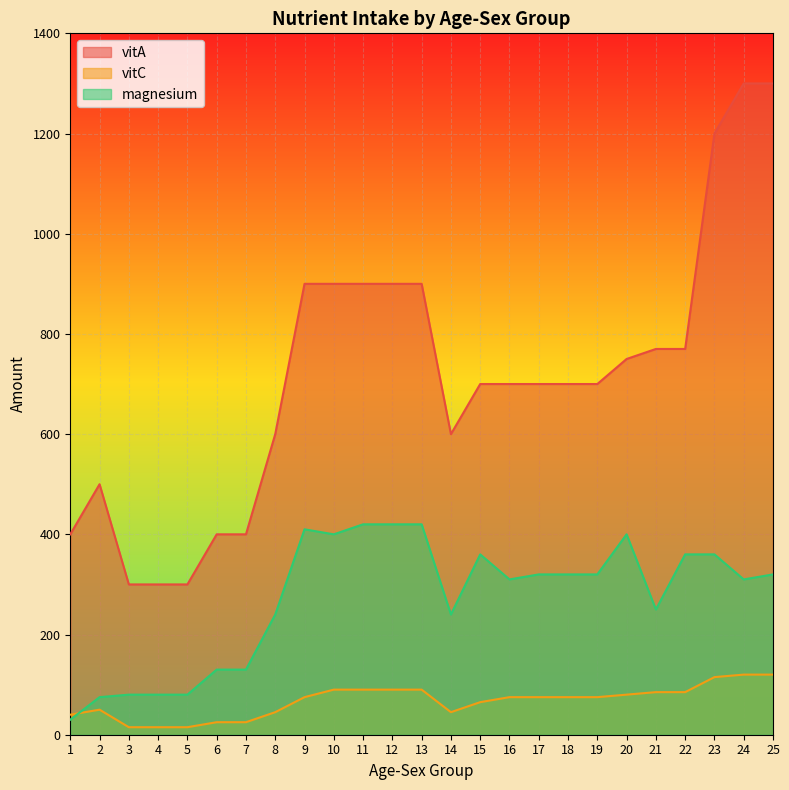

List the labels in order of vitA value, largest first.

24, 25, 23, 9, 10, 11, 12, 13, 21, 22, 20, 15, 16, 17, 18, 19, 8, 14, 2, 1, 6, 7, 3, 4, 5